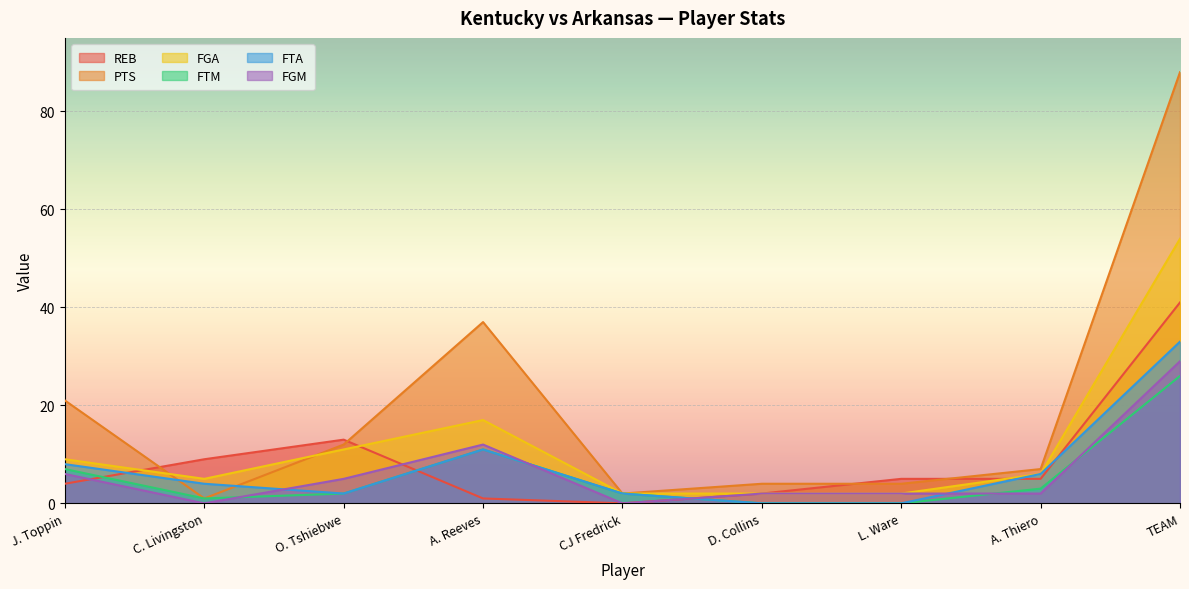

List the labels in order of FTM value, largest first.

TEAM, A. Reeves, J. Toppin, A. Thiero, O. Tshiebwe, CJ Fredrick, C. Livingston, D. Collins, L. Ware